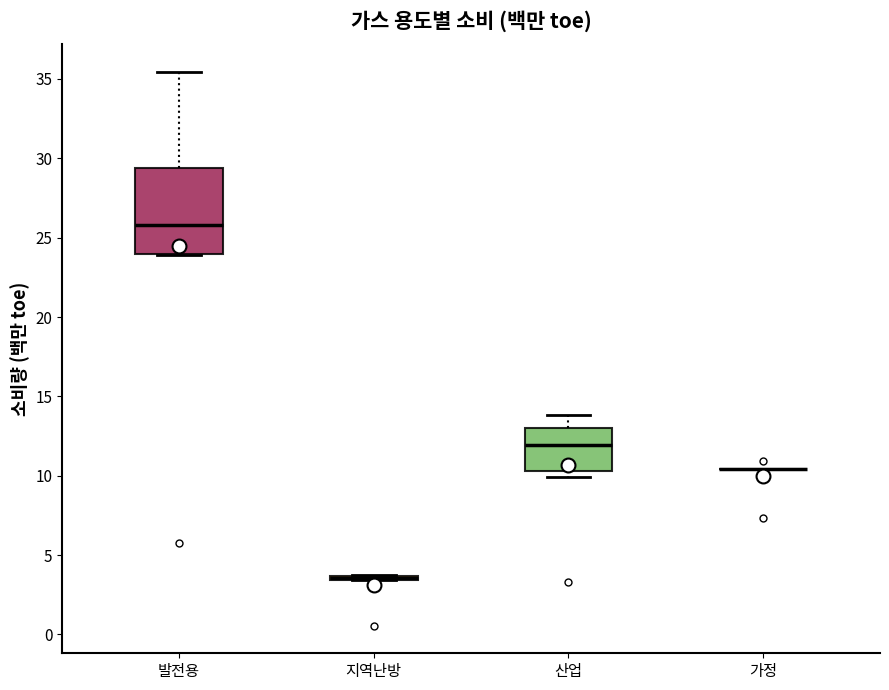

Which box is the tallest, from its lower edge to its upper edge?

발전용